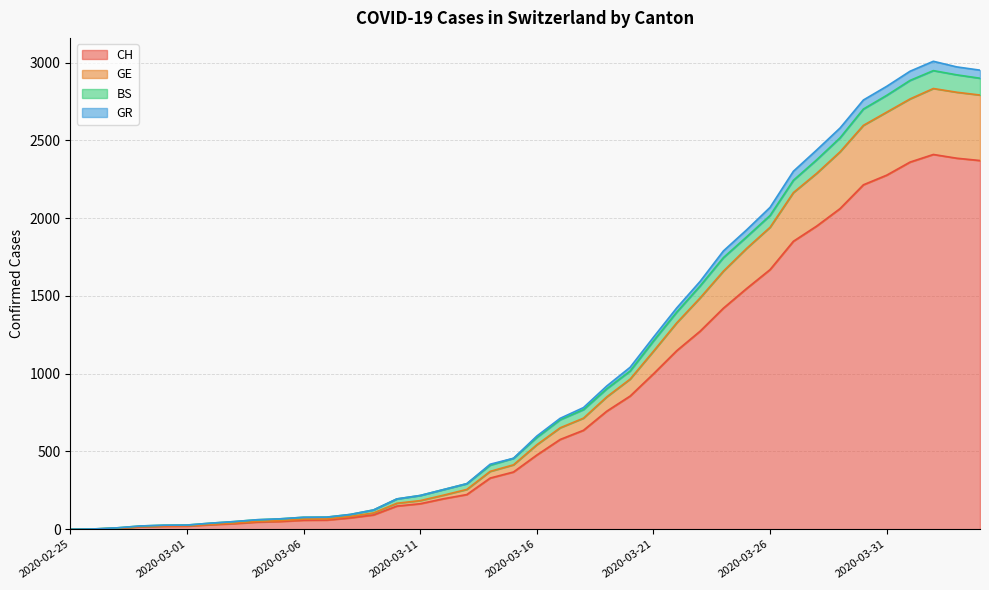

What position from the right is 2020-03-07?

29